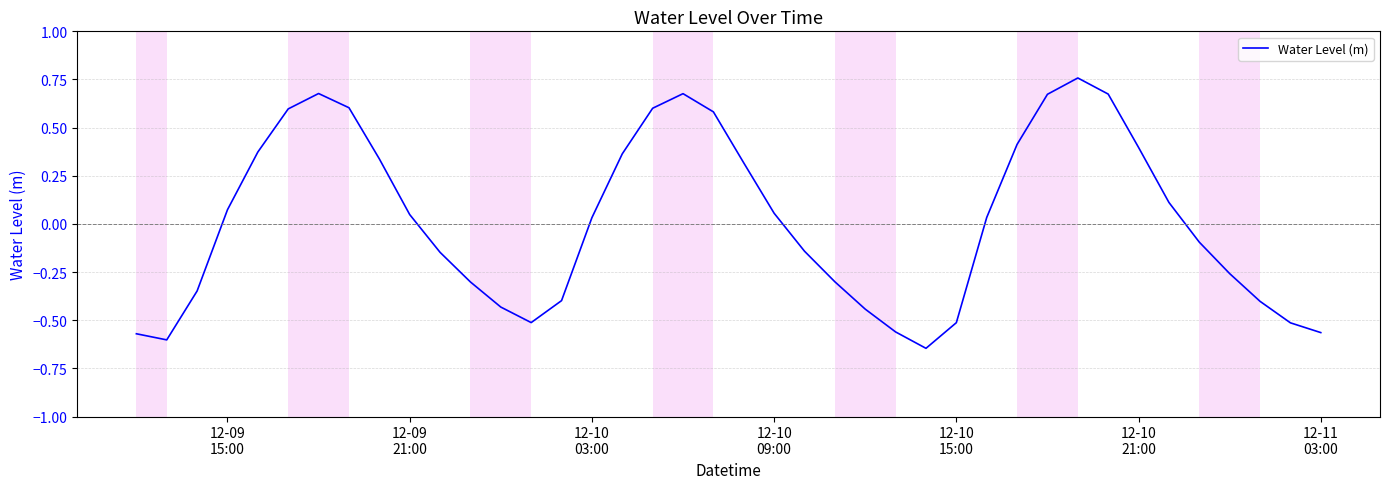

What is the difference between the maximum and minimum values?

1.4